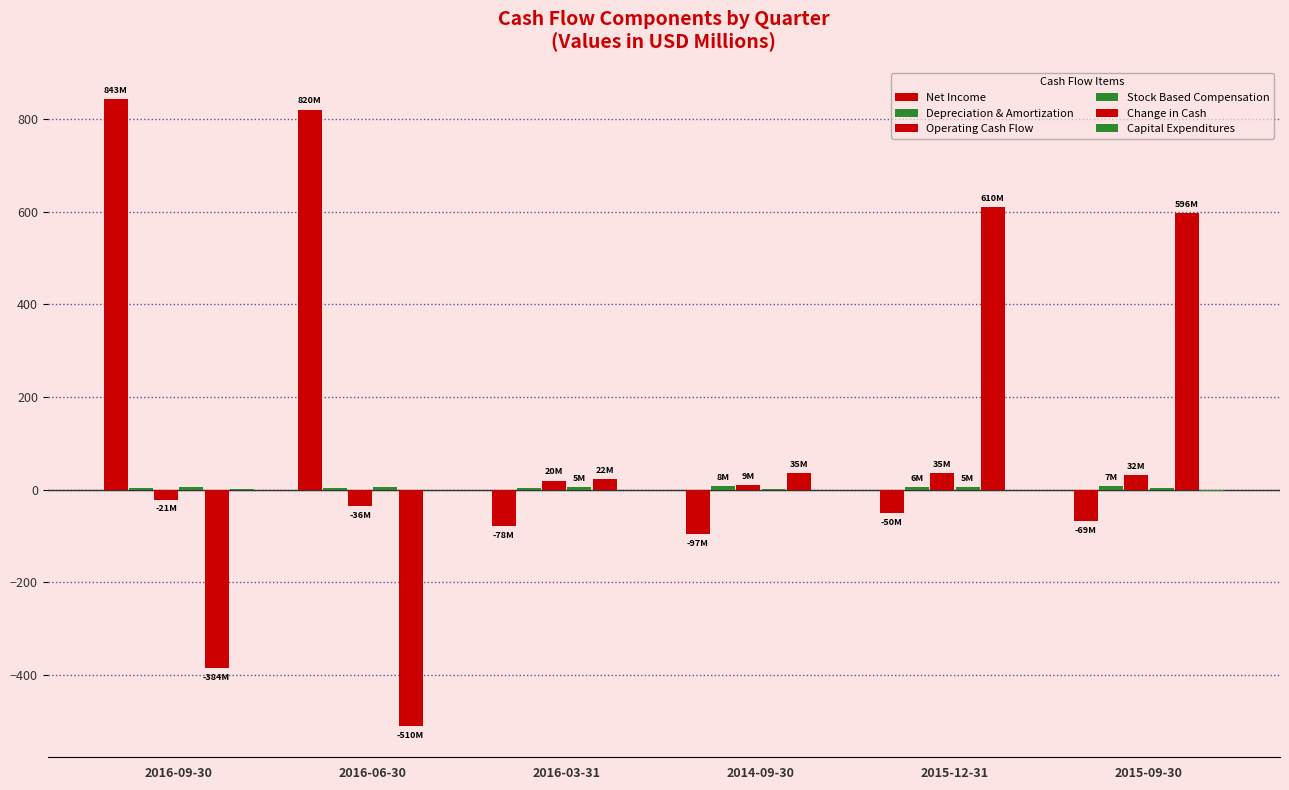

At which label is Depreciation & Amortization closest to 5?

2016-09-30